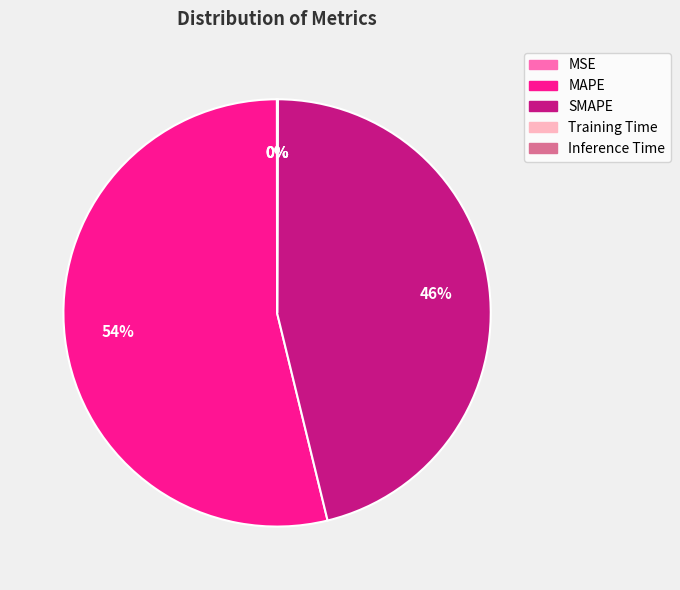

The MAPE slice represents 46% of the pie. True or false?

False